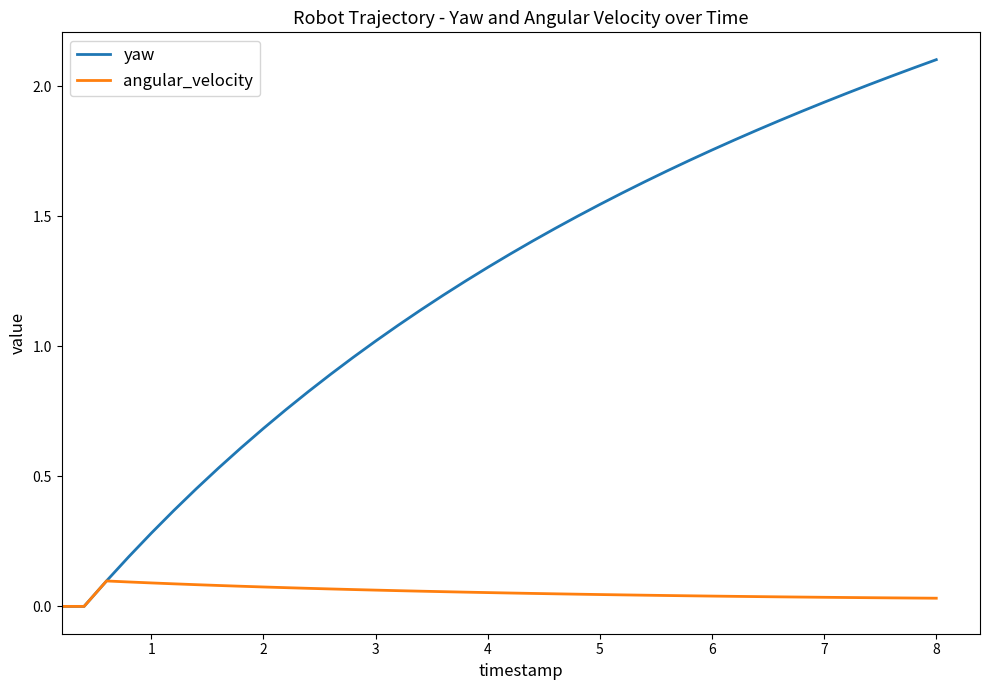

List the series in order of their peak value, highest first.

yaw, angular_velocity